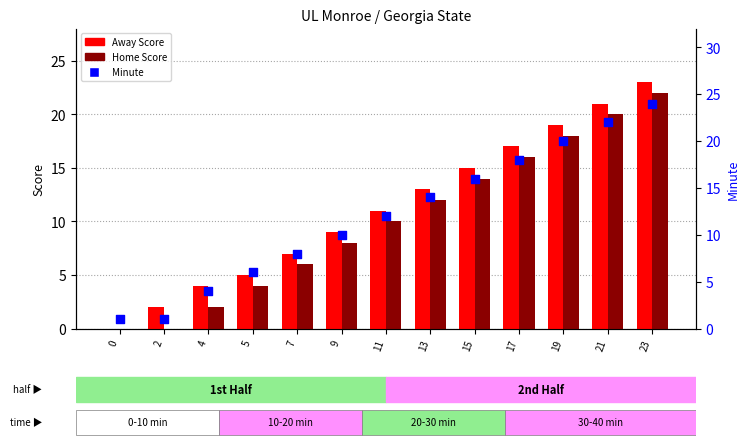

Which series reaches the maximum Y coordinate?

Minute